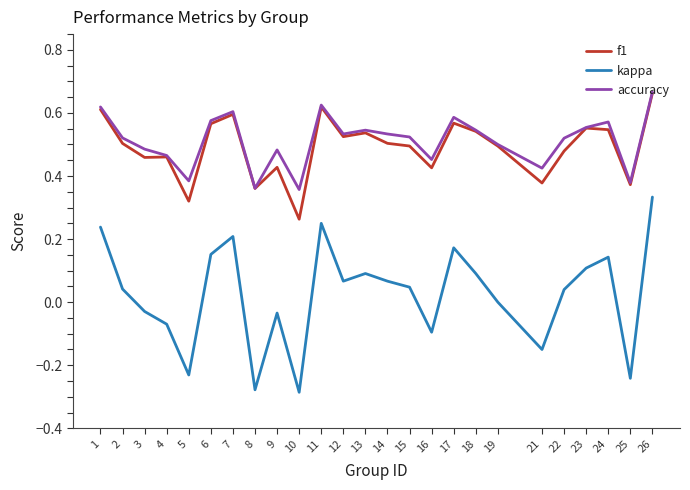

What is the sum of the f1 values at 12 and 9?

1.0